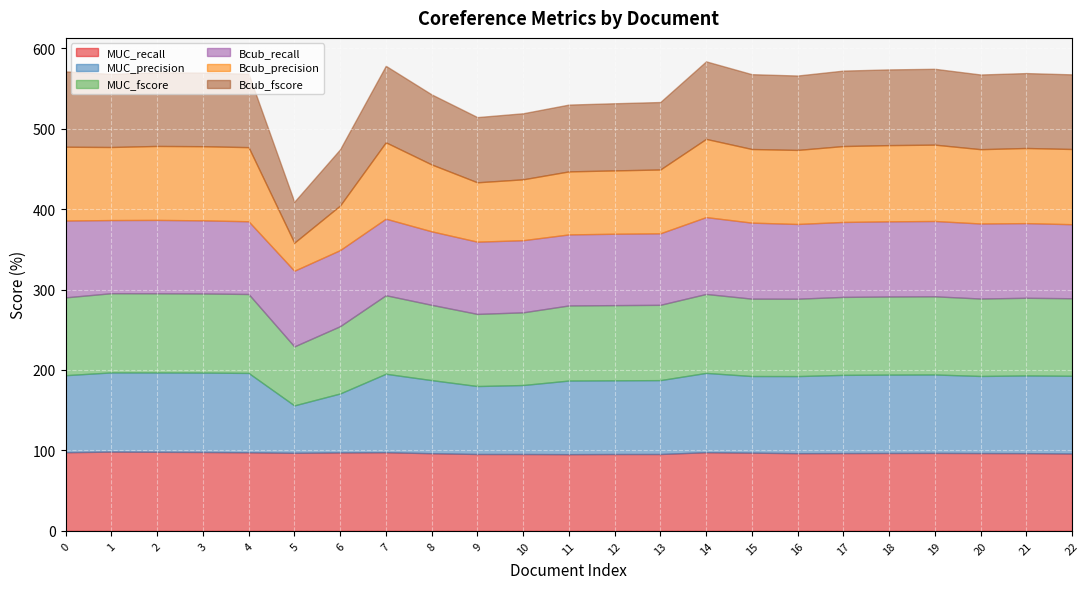

Where is the first local minimum for Bcub_fscore?

1